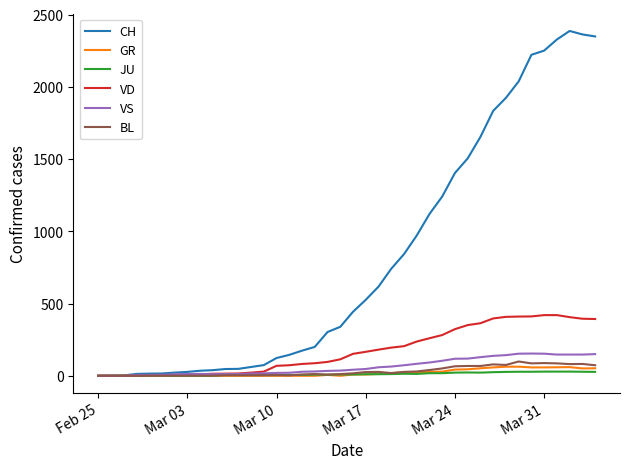

What is the maximum value shown in the chart?

2387